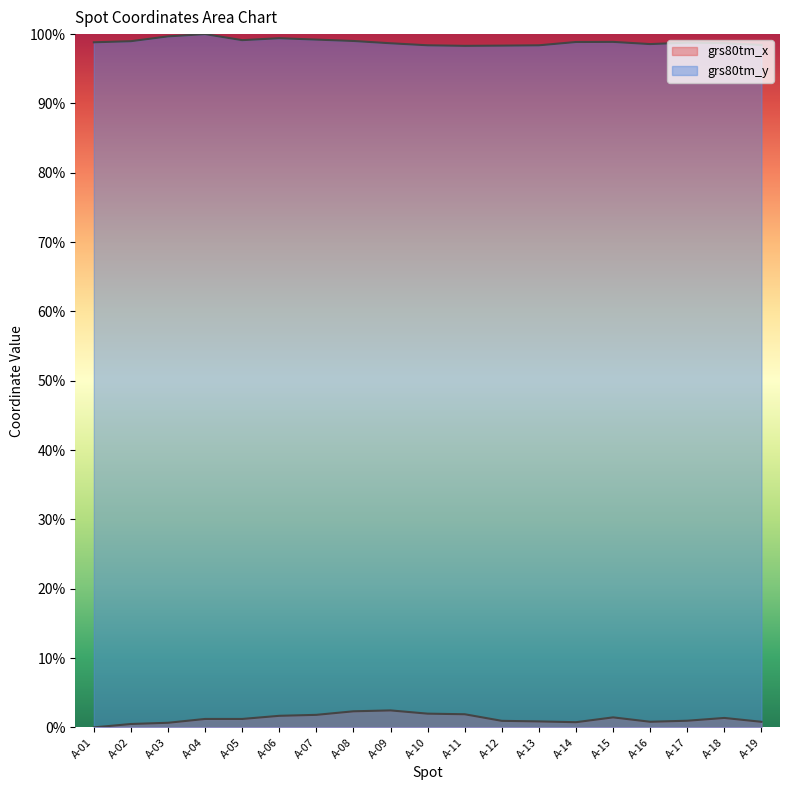

Between A-07 and A-19, which series saw the biggest shift?

grs80tm_x